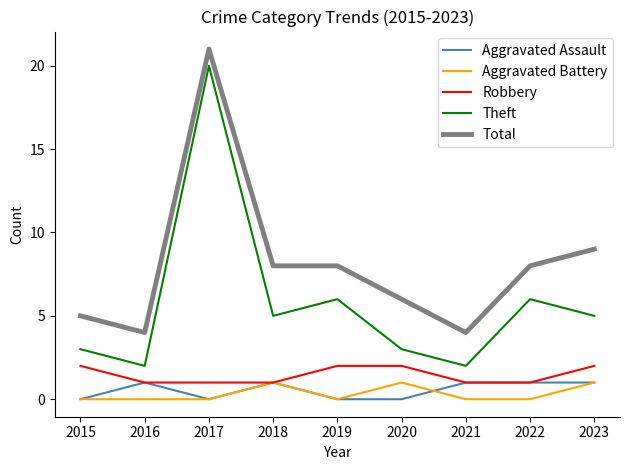

Which category has the highest value across all series?

2017